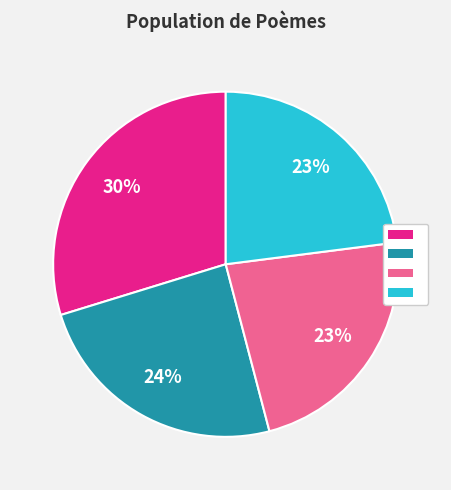

Is there a majority slice in this chart?

No